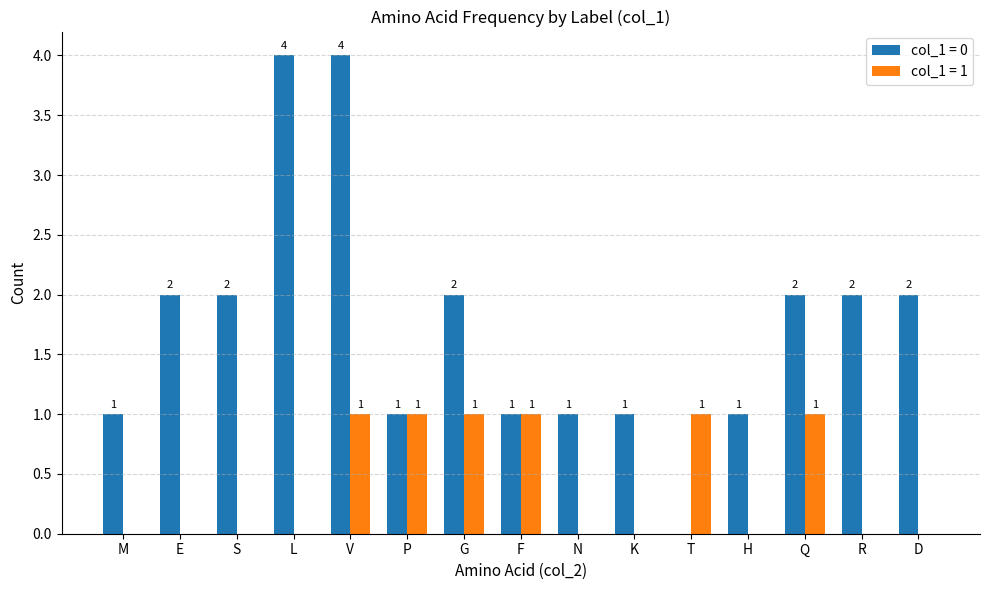

Which series has the largest total across all categories?

col_1 = 0